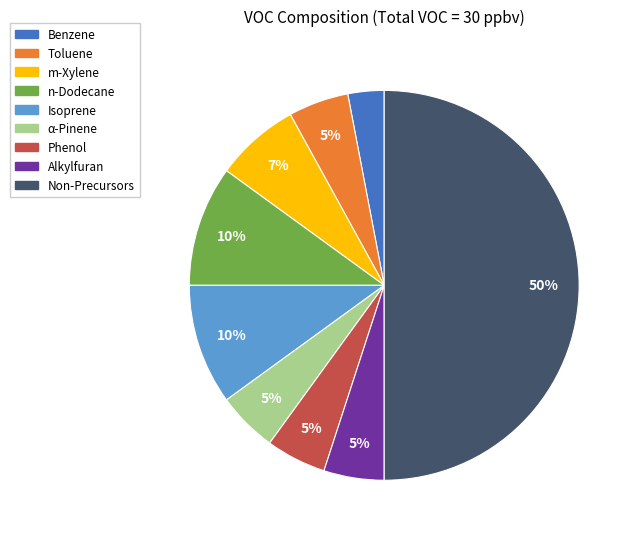

Between Phenol and Isoprene, which is larger?

Isoprene